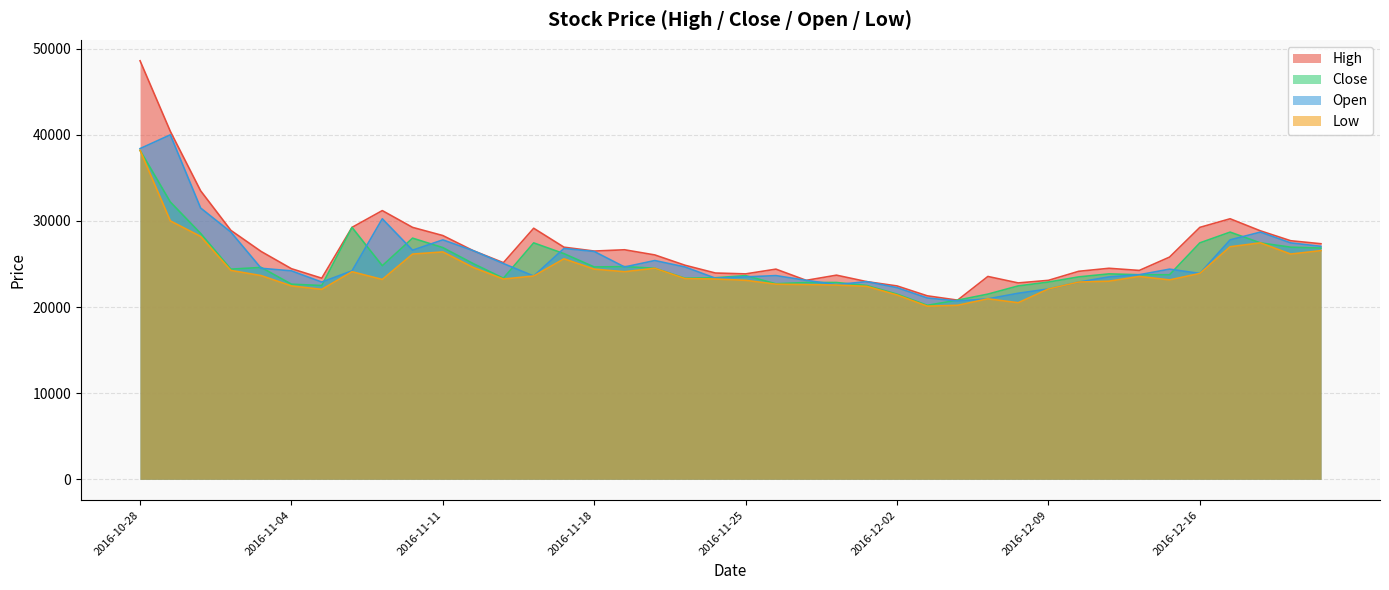

Where is the first local minimum for Low?

2016-11-07